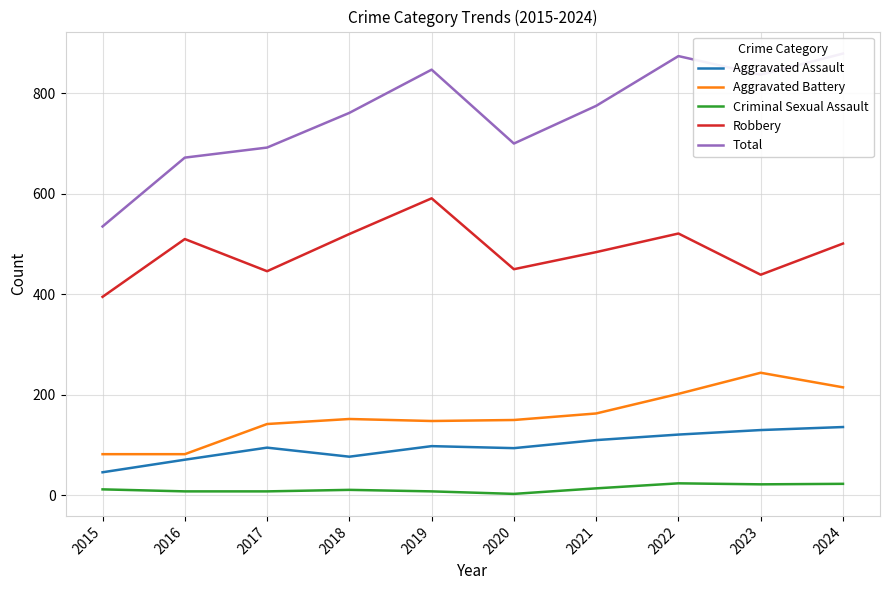

What is the sum of the Aggravated Assault values at 2015 and 2018?

123